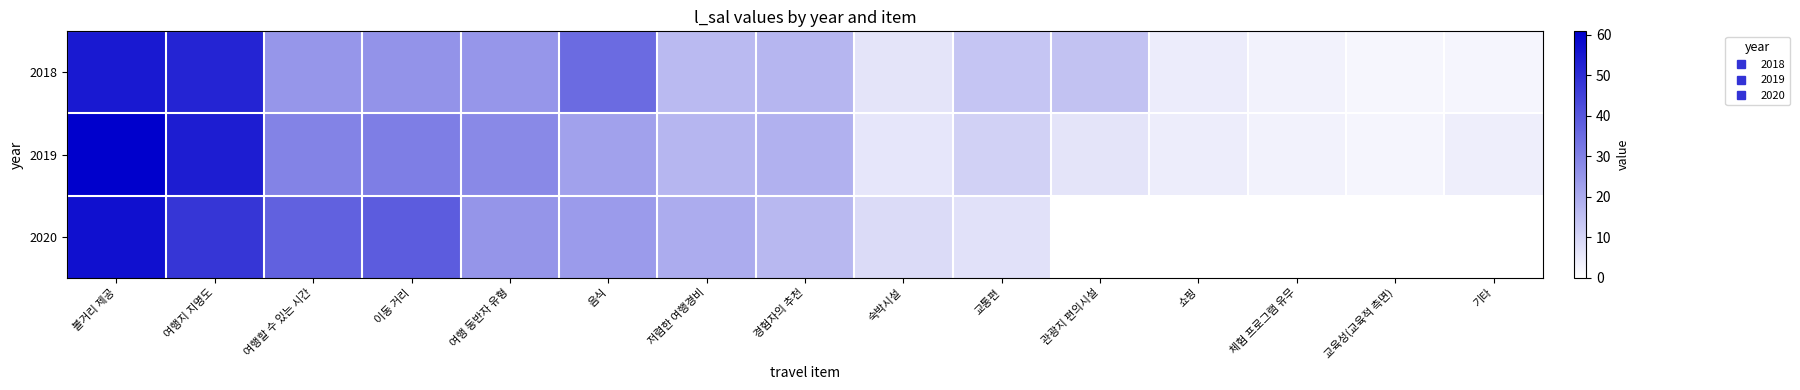

What is the total value across all series at 여행 동반자 유형?

78.9